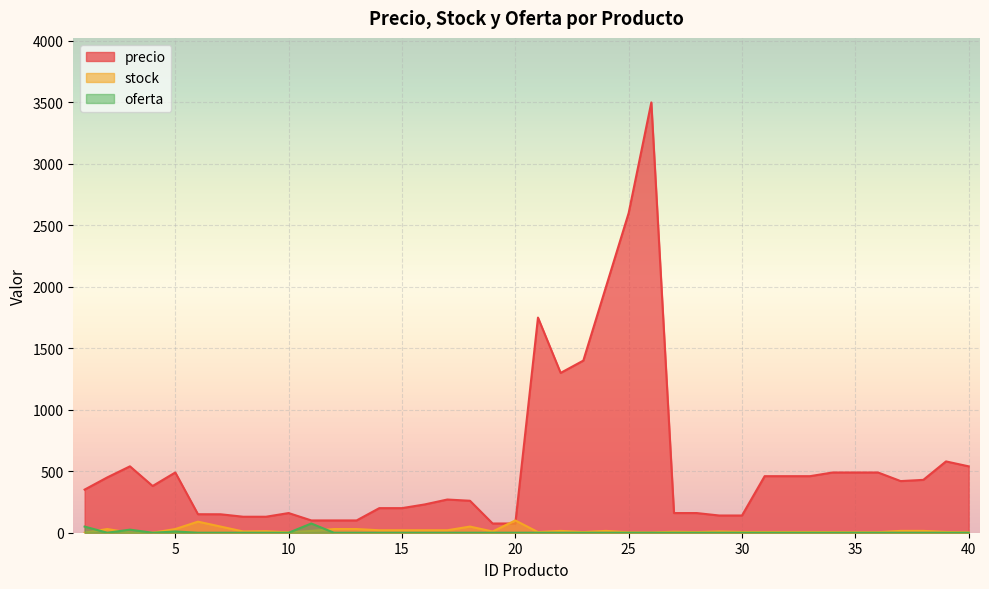

What is the difference between the maximum and minimum values in the oferta series?

75.0